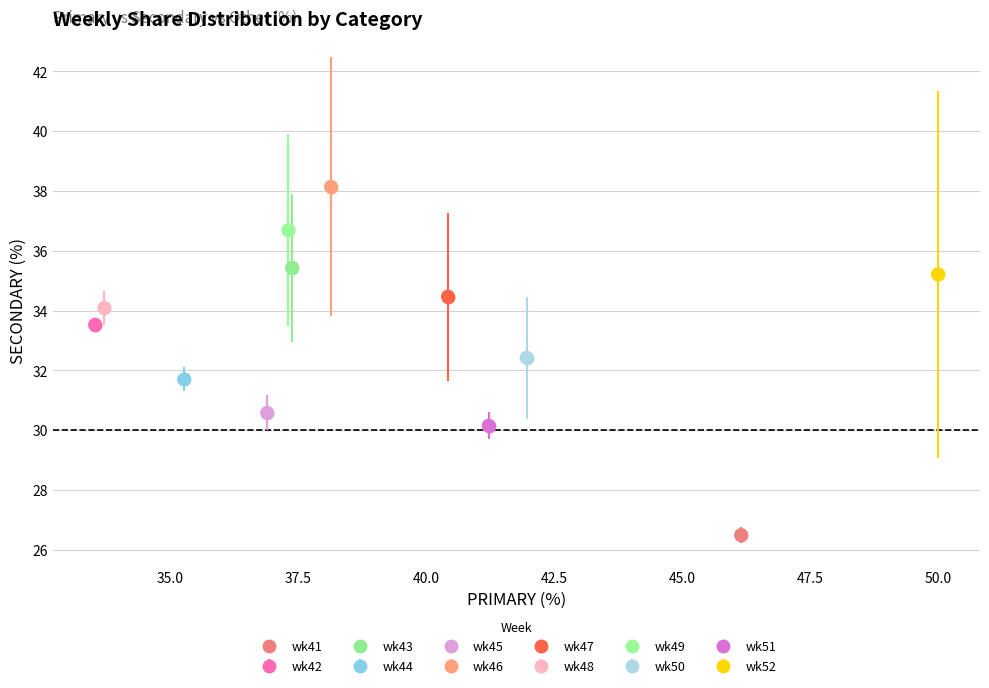

What is the average Y value?

33.2